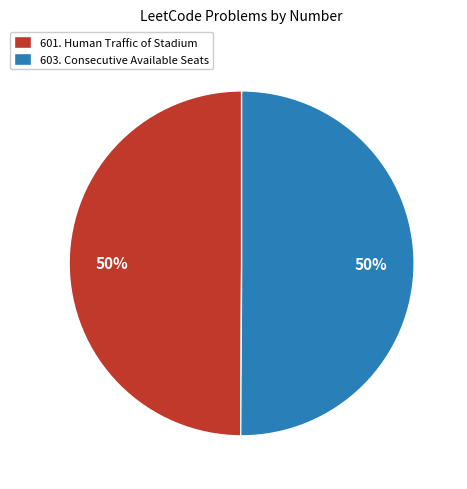

Approximately how many times larger is the value at 601. Human Traffic of Stadium compared to 603. Consecutive Available Seats?

1.0